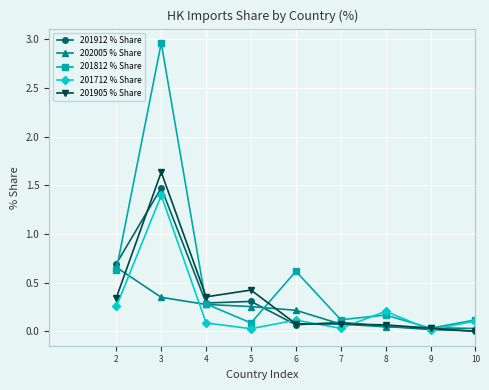

Rank the series at 5 from lowest to highest value.

201712 % Share, 201812 % Share, 202005 % Share, 201912 % Share, 201905 % Share